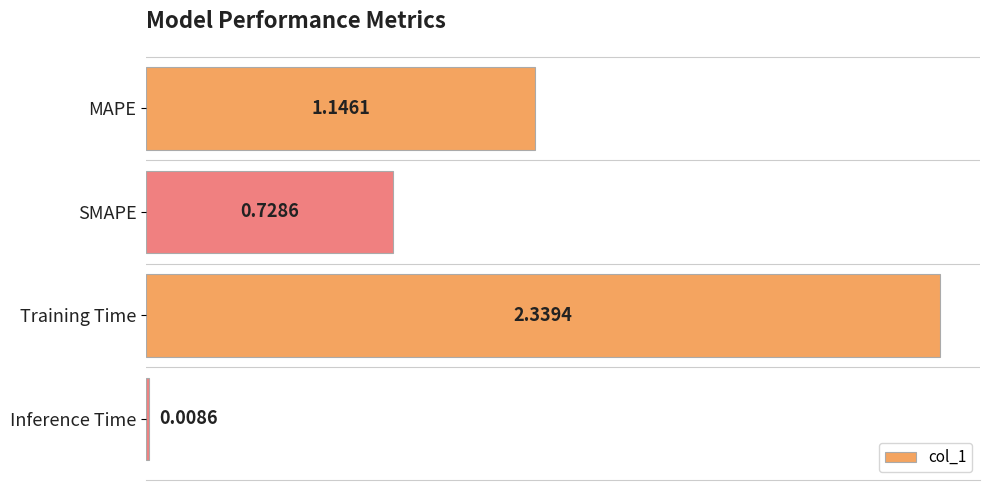

Rank the categories by value from highest to lowest.

Training Time, MAPE, SMAPE, Inference Time